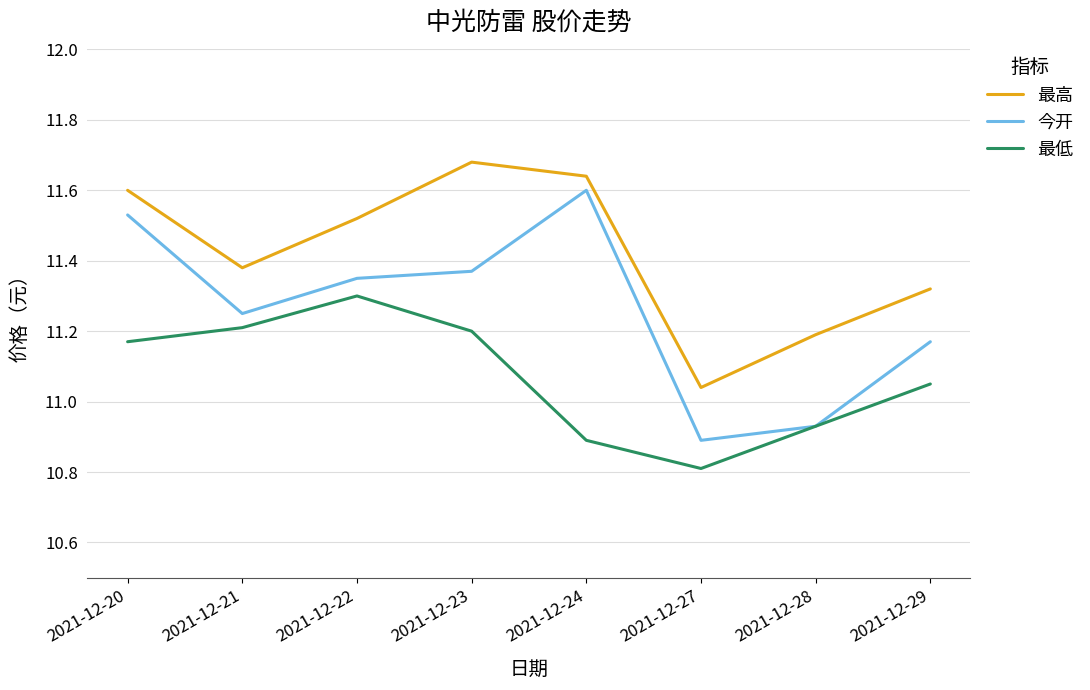

How many lines are shown in the chart?

3